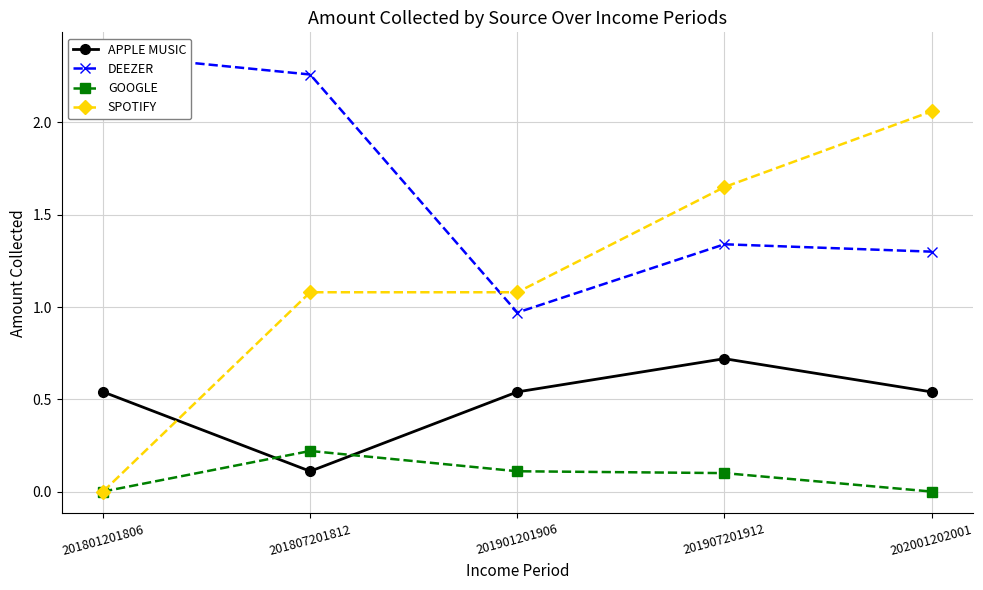

What is the difference between the highest and lowest values at 201807201812?

2.1